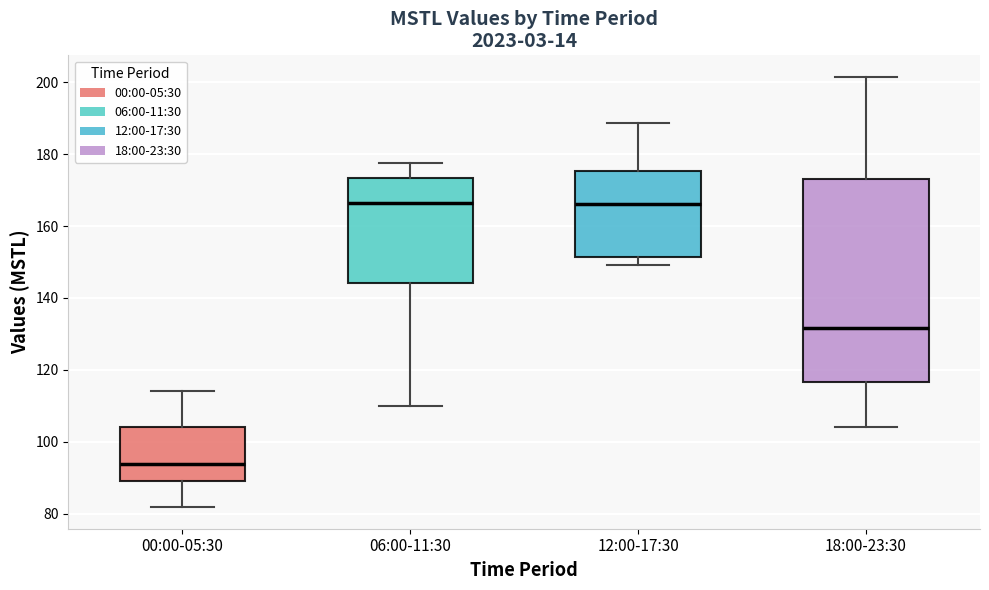

Reading left to right, read every box against the y-axis: the position of its median line, the range the box covers, and the ends of its whiskers. The values are not printed on the chart, so give them approximately, as read against the axis.

00:00-05:30: median 94, box 90 to 104, whiskers 82 to 114
06:00-11:30: median 166, box 144 to 174, whiskers 110 to 178
12:00-17:30: median 166, box 152 to 176, whiskers 150 to 188
18:00-23:30: median 132, box 116 to 174, whiskers 104 to 202